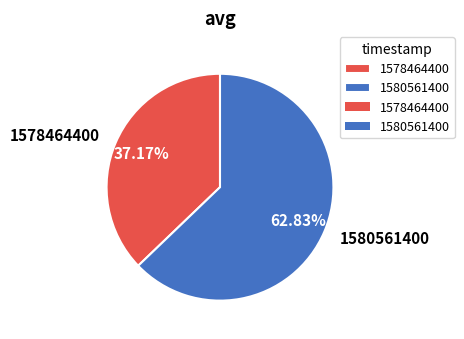

True or false: 1580561400 accounts for 71% of the total.

False